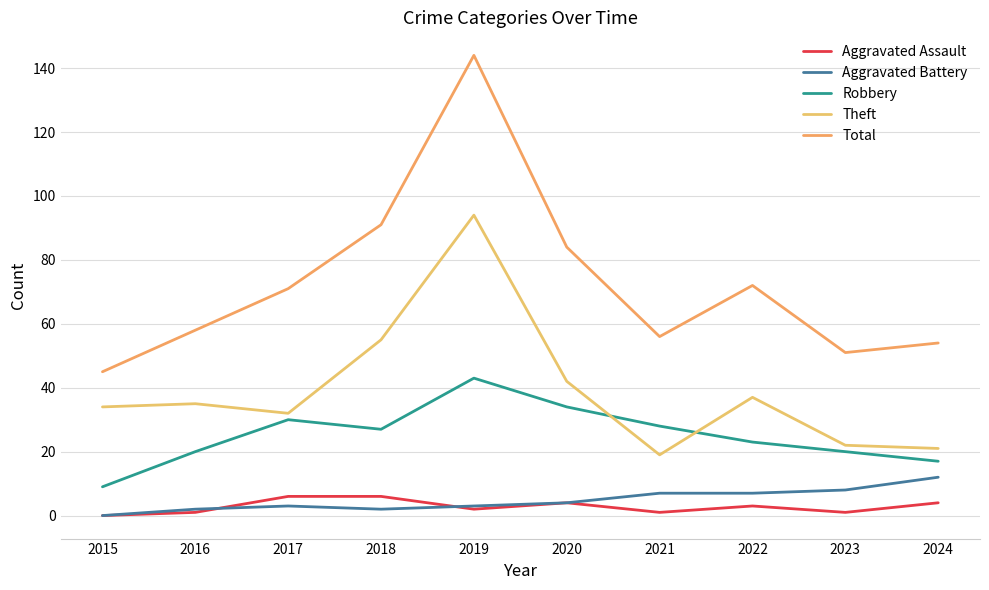

Is this an area chart (filled region under the line)?

No